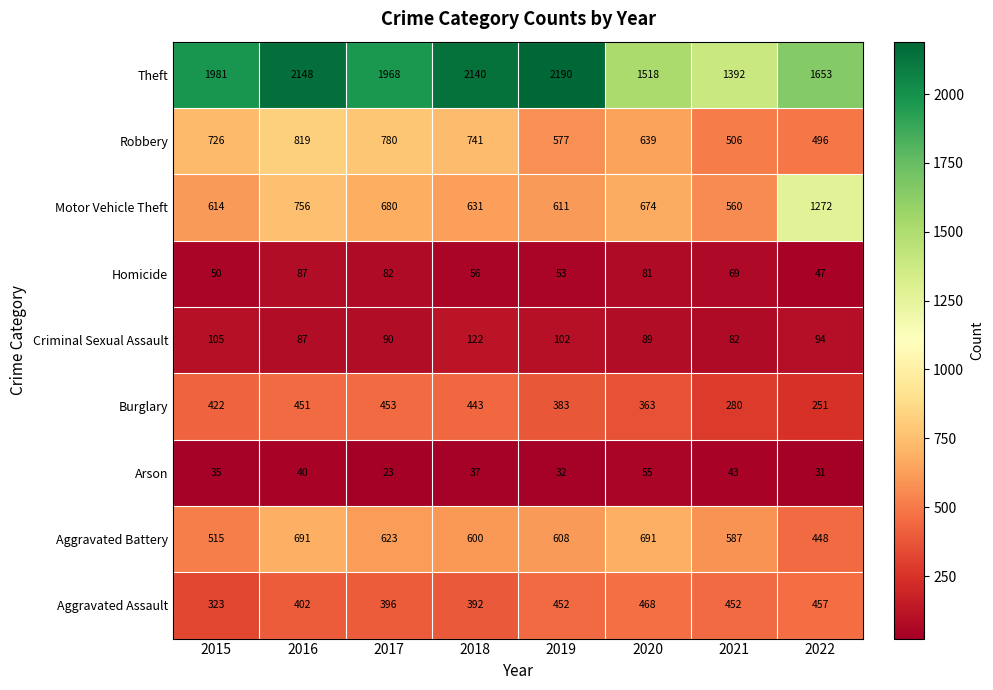

The value of Motor Vehicle Theft at 2019 is 611. True or false?

True